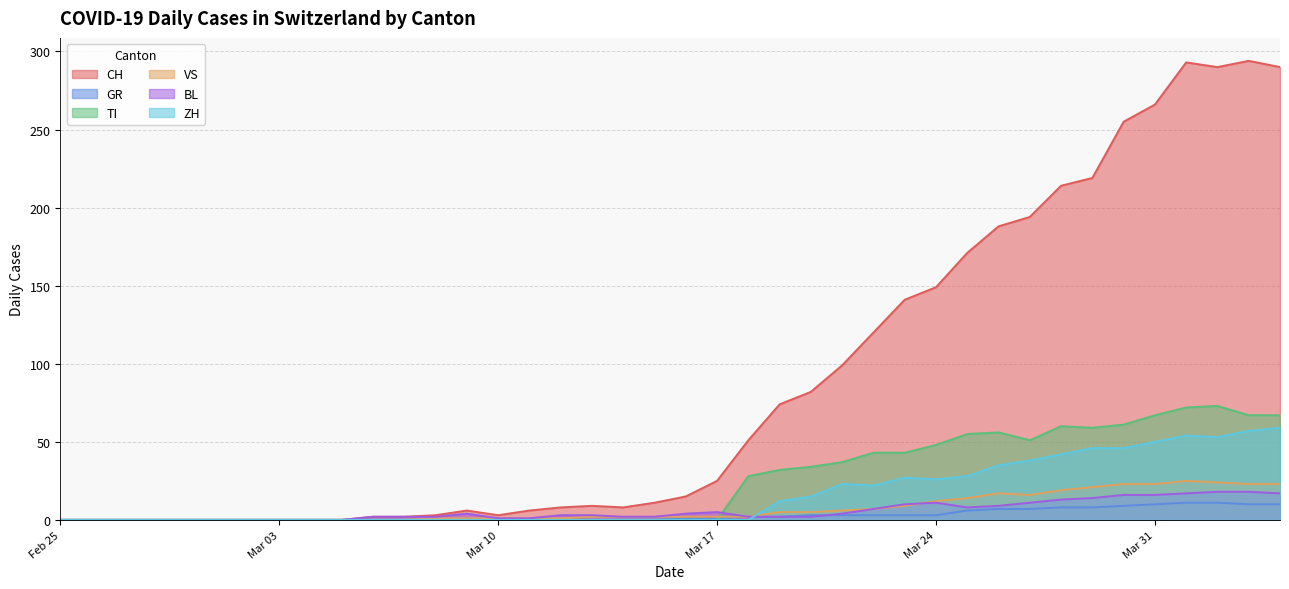

True or false: VS and GR cross at least once.

False